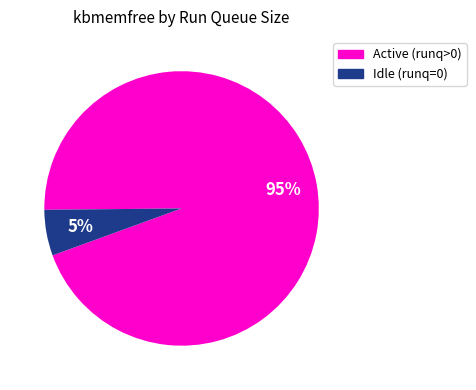

Is there a majority slice in this chart?

Yes